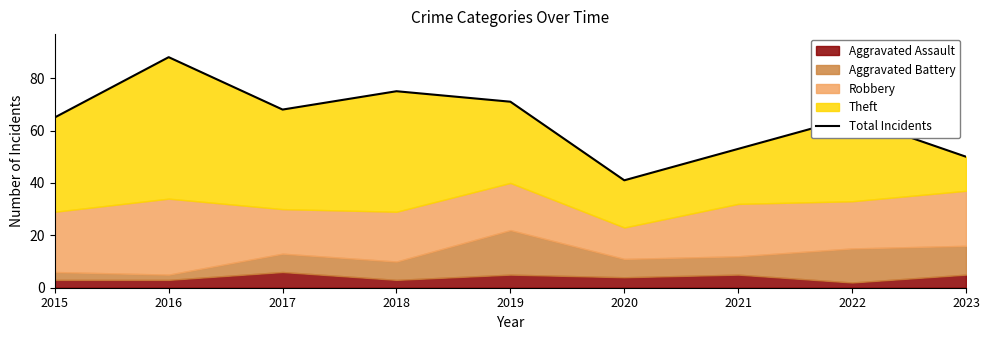

List the labels in order of value, largest first.

2016, 2018, 2019, 2017, 2015, 2022, 2021, 2023, 2020